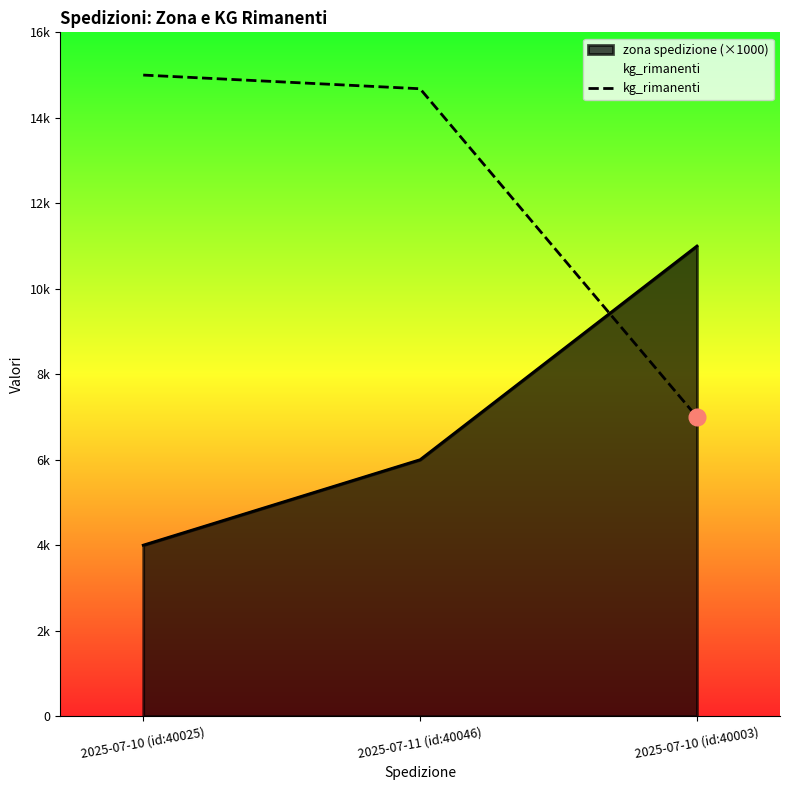

Does the chart have visible grid lines?

No